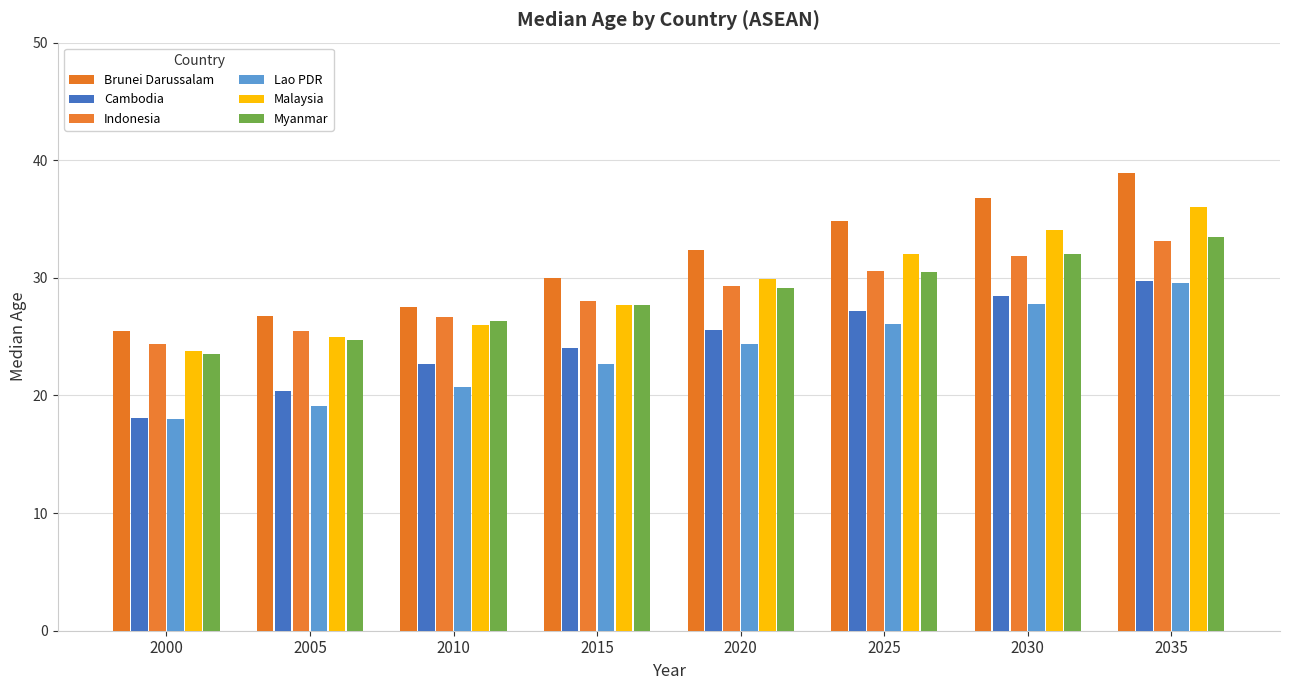

What is the difference between the maximum and second lowest values in the Lao PDR series?

10.5